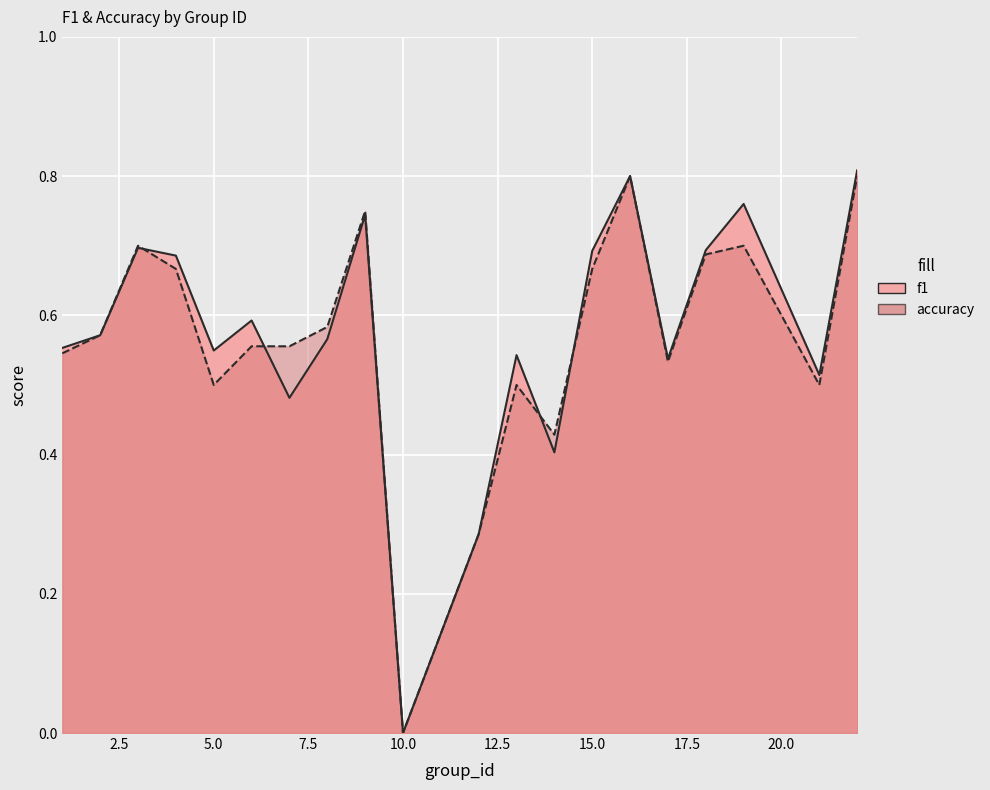

The value of accuracy at 10 is -0.4. True or false?

False